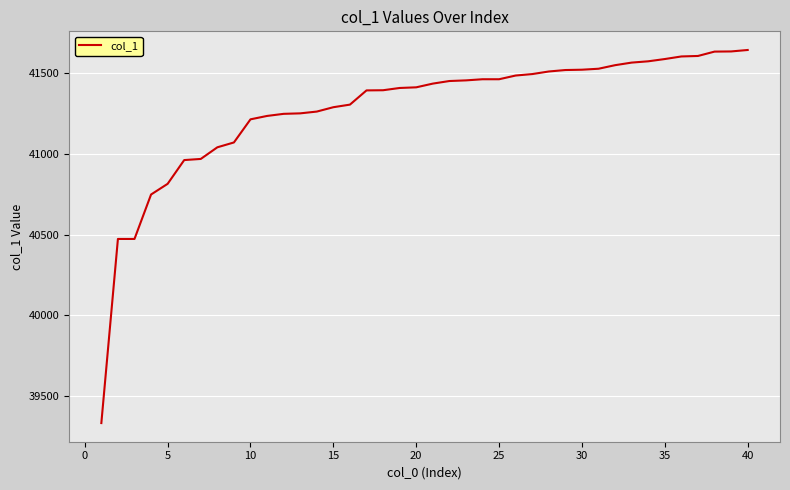

What is the maximum value shown in the chart?

41642